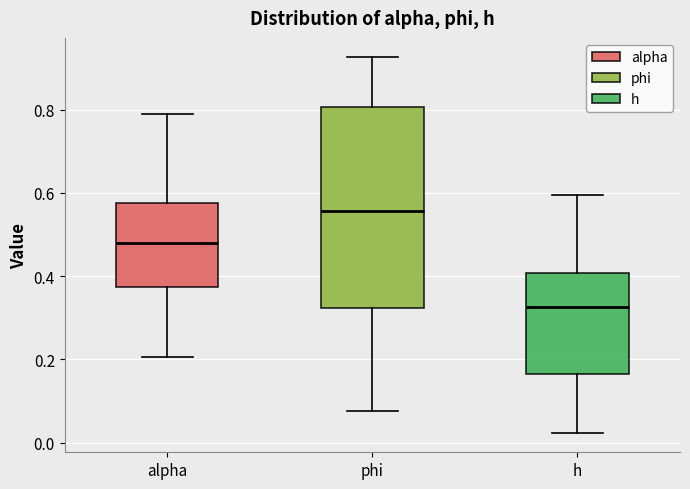

Reading left to right, read every box against the y-axis: the position of its median line, the range the box covers, and the ends of its whiskers. The values are not printed on the chart, so give them approximately, as read against the axis.

alpha: median 0.48, box 0.38 to 0.58, whiskers 0.20 to 0.80
phi: median 0.56, box 0.32 to 0.80, whiskers 0.08 to 0.92
h: median 0.32, box 0.16 to 0.40, whiskers 0.02 to 0.60